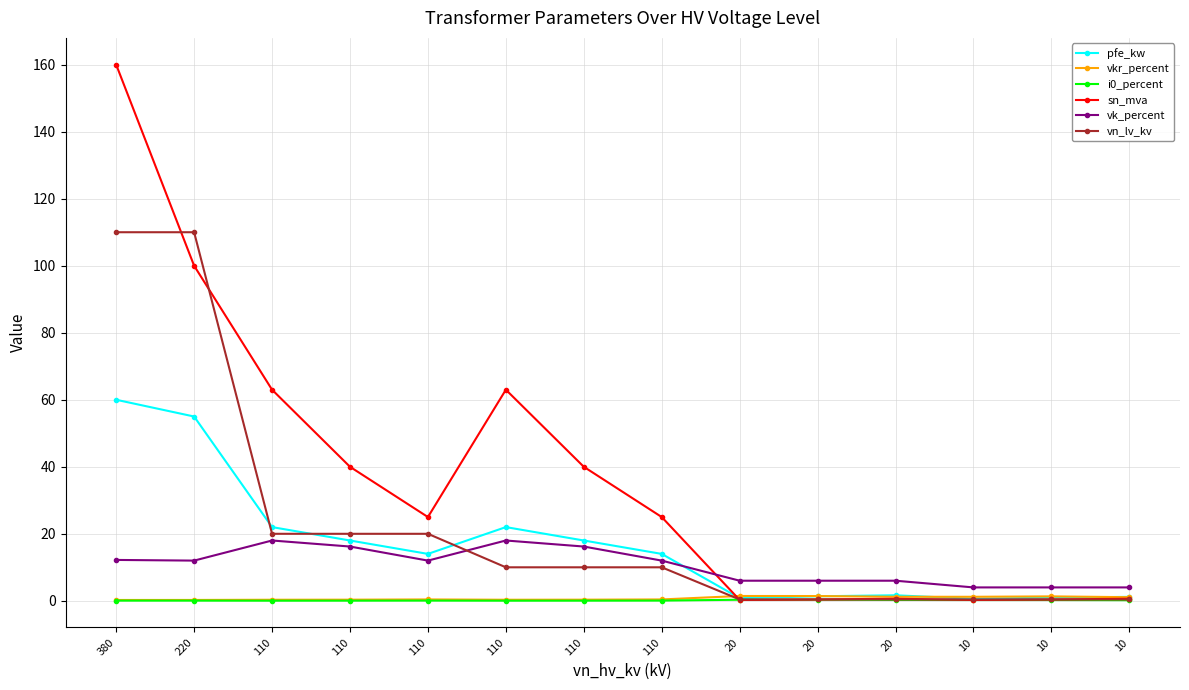

At how many categories does at least one series exceed 11?

8